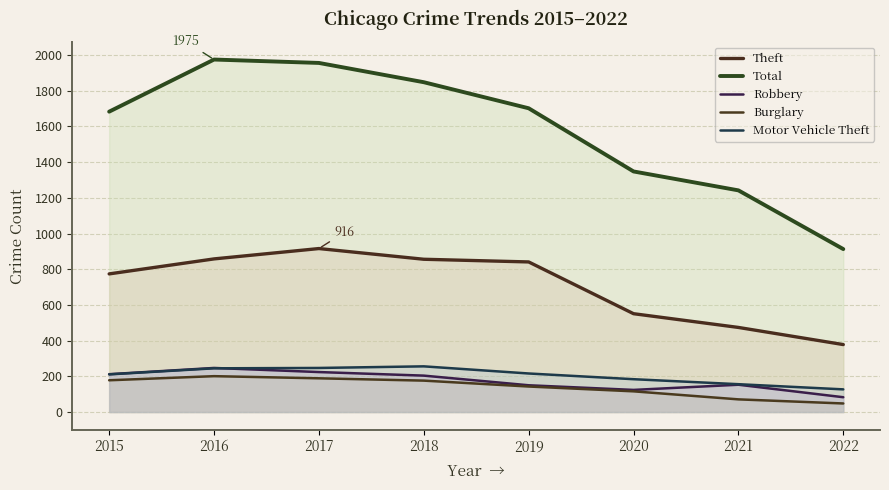

Does the chart display data point markers on the line(s)?

No